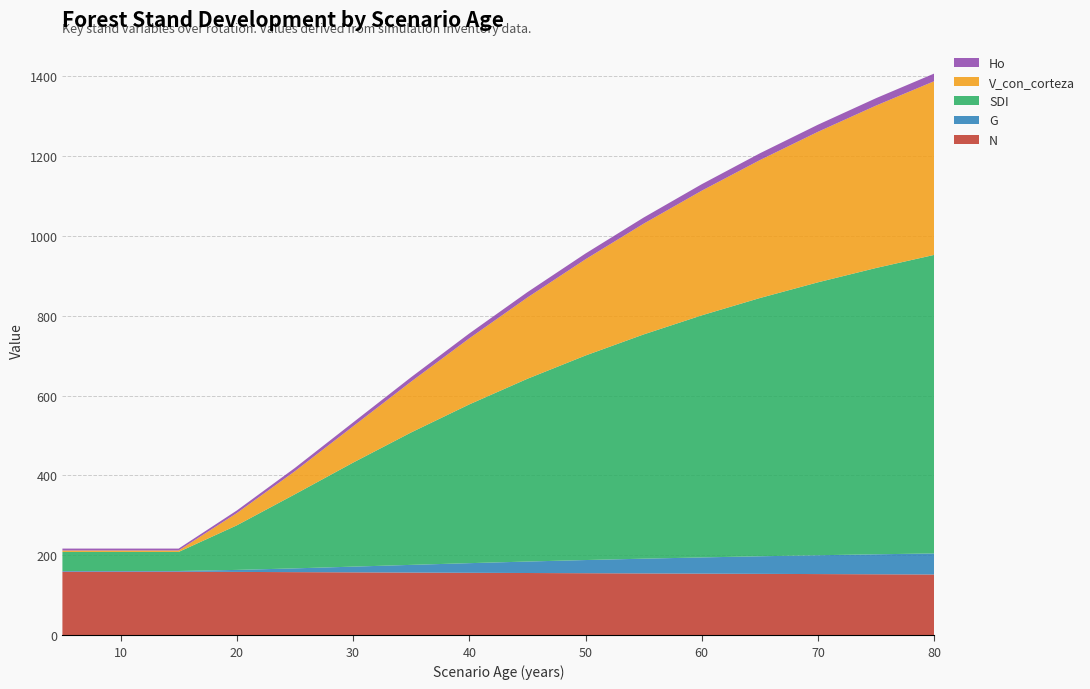

Reading right to left, what are all the values shown in this chart?

N: 80=152.2	75=152.7	70=153.2	65=153.8	60=154.3	55=154.8	50=155.4	45=155.9	40=156.4	35=157.0	30=157.5	25=158.1	20=158.6	15=159.2	10=159.2	5=159.2
G: 80=52.7	75=50.0	70=47.1	65=44.0	60=40.6	55=37.0	50=33.0	45=28.7	40=24.1	35=19.3	30=14.3	25=9.4	20=5.0	15=1.8	10=1.8	5=1.8
SDI: 80=747.4	75=716.8	70=683.3	65=646.5	60=606.0	55=561.4	50=512.0	45=457.5	40=397.4	35=331.5	30=260.3	25=185.5	20=111.5	15=47.7	10=47.7	5=47.7
V_con_corteza: 80=434.8	75=406.6	70=376.8	65=345.3	60=312.1	55=277.2	50=240.9	45=203.4	40=165.2	35=127.2	30=90.8	25=57.7	20=30.6	15=3.7	10=3.7	5=3.7
Ho: 80=19.2	75=18.5	70=17.8	65=17.0	60=16.2	55=15.4	50=14.4	45=13.4	40=12.3	35=11.1	30=9.7	25=8.2	20=6.5	15=4.7	10=4.7	5=4.7